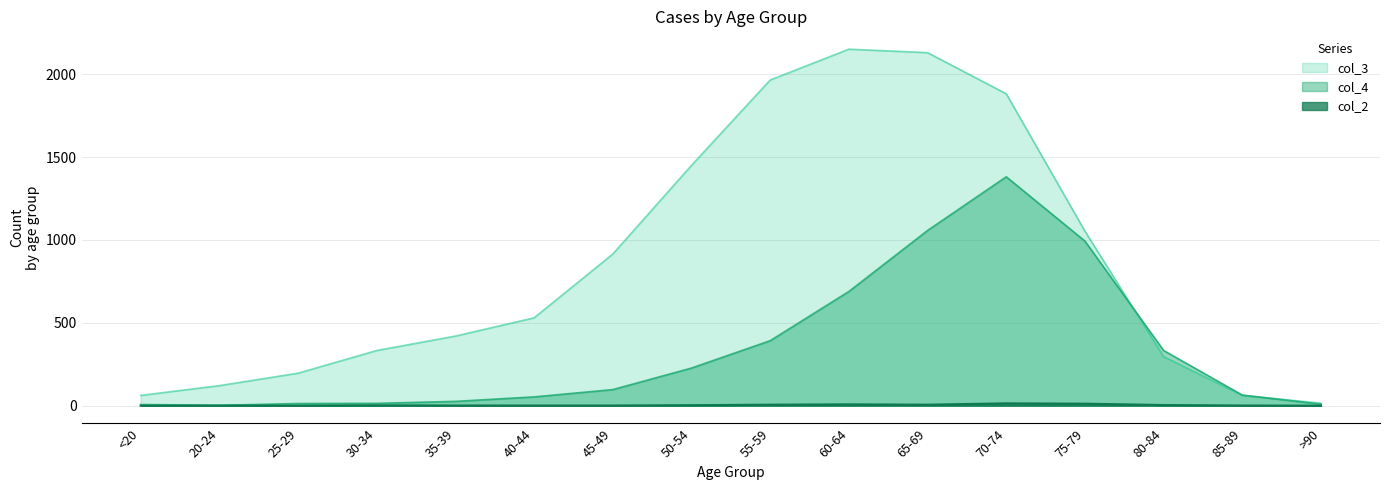

How many interior local valleys does the col_2 series have?

2